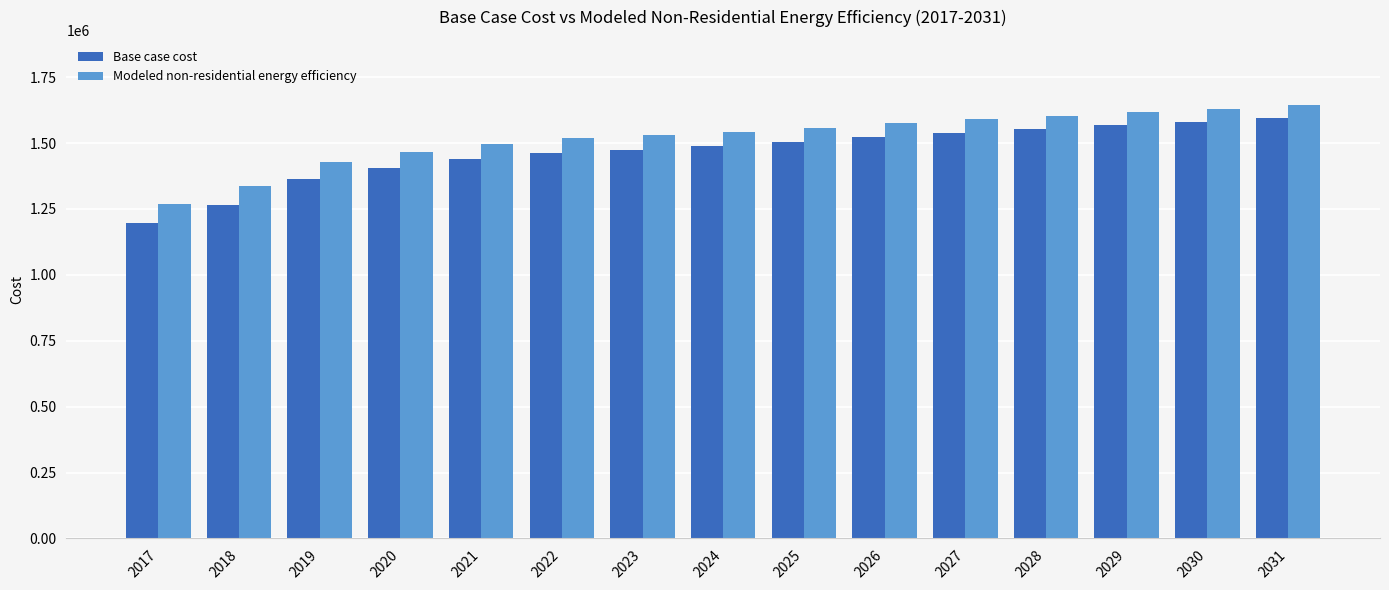

Which label corresponds to the smallest value in the chart?

2017